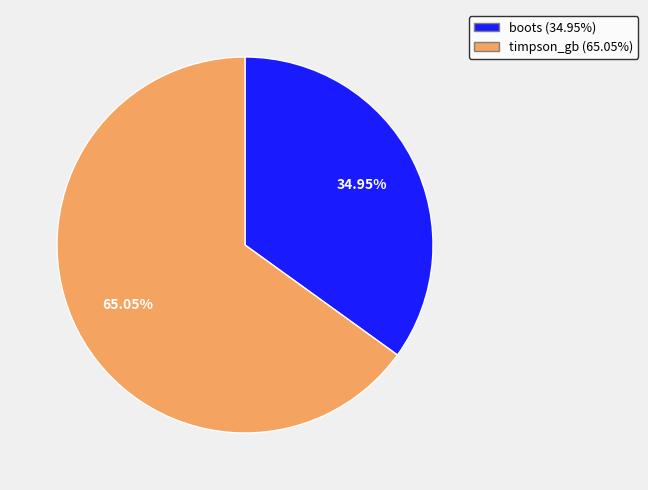

How many slices are in this pie chart?

2